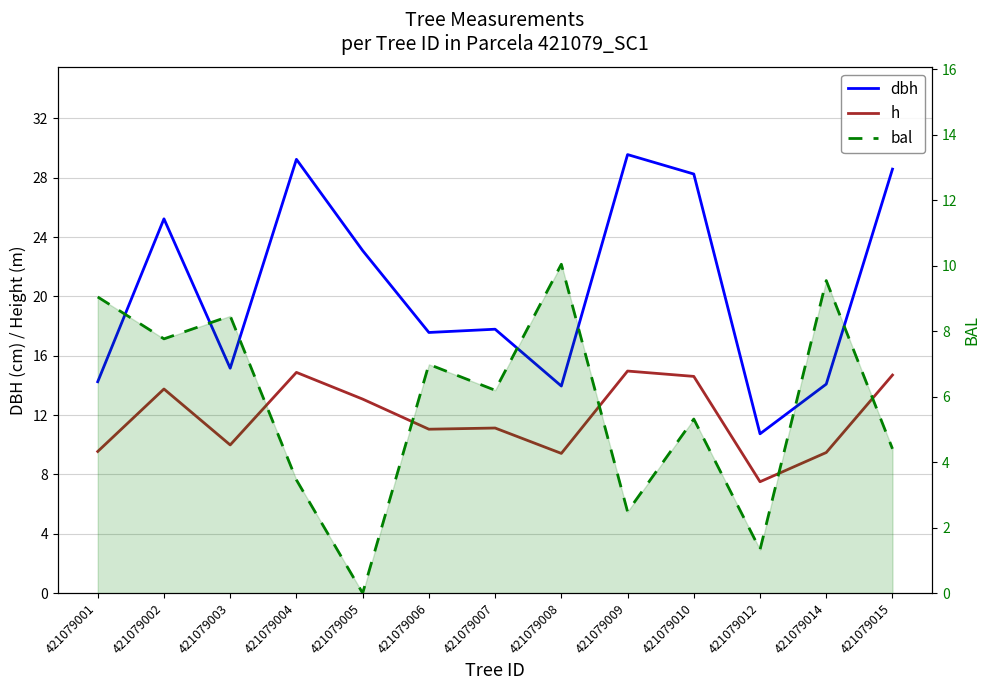

Where is dbh nearest to the value 20?

421079007